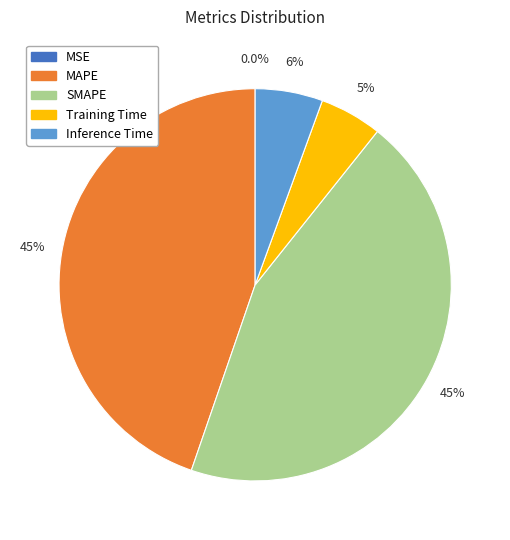

Which has a higher value, Training Time or MAPE?

MAPE